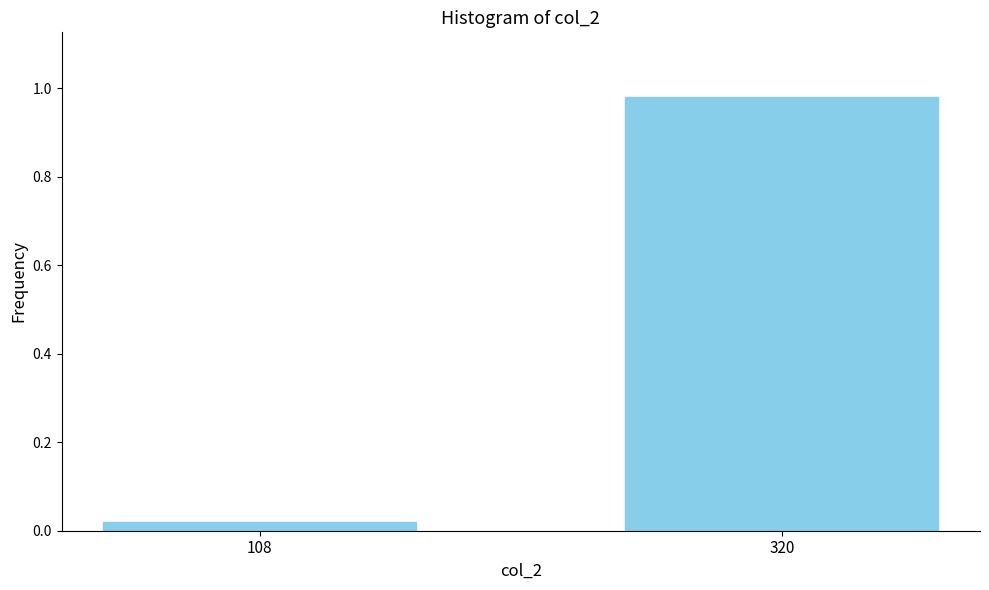

What is the average value?

0.5